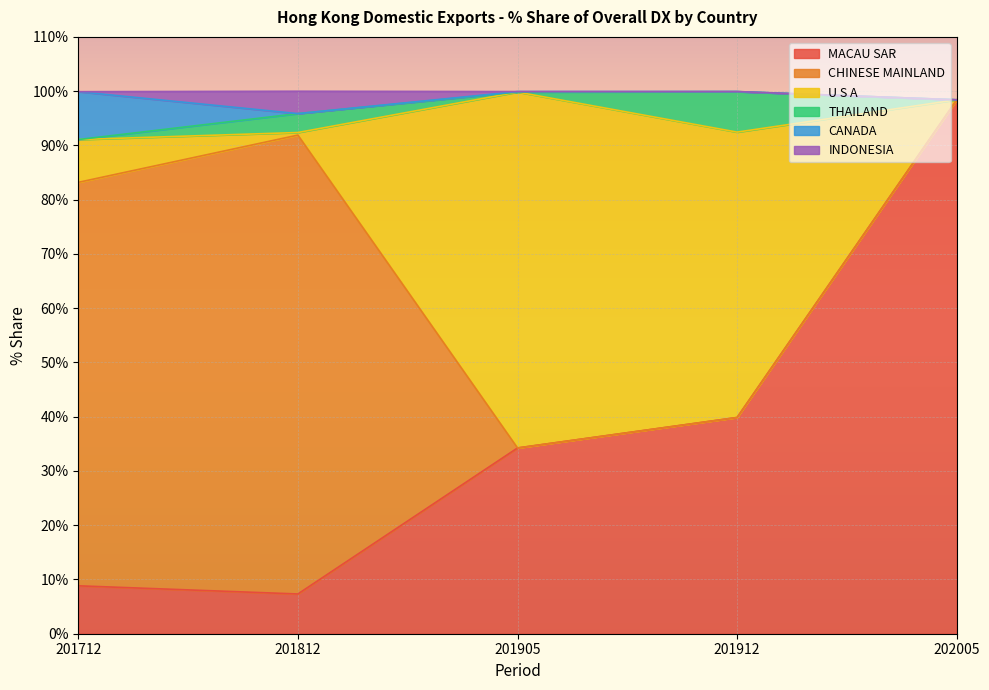

Reading left to right, what are all the values shown in this chart?

MACAU SAR: 8.8	7.3	34.2	39.9	98.4
CHINESE MAINLAND: 74.4	84.6	0.0	0.0	0.0
U S A: 7.9	0.5	65.6	52.6	0.0
THAILAND: 0.0	3.5	0.0	7.5	0.0
CANADA: 8.8	0.0	0.1	0.0	0.0
INDONESIA: 0.0	4.1	0.0	0.0	0.0